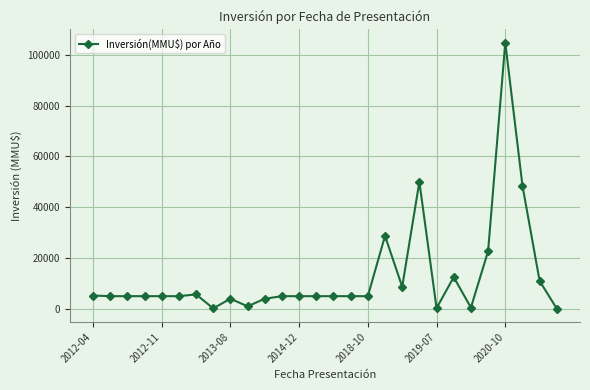

What is the average value?

12964